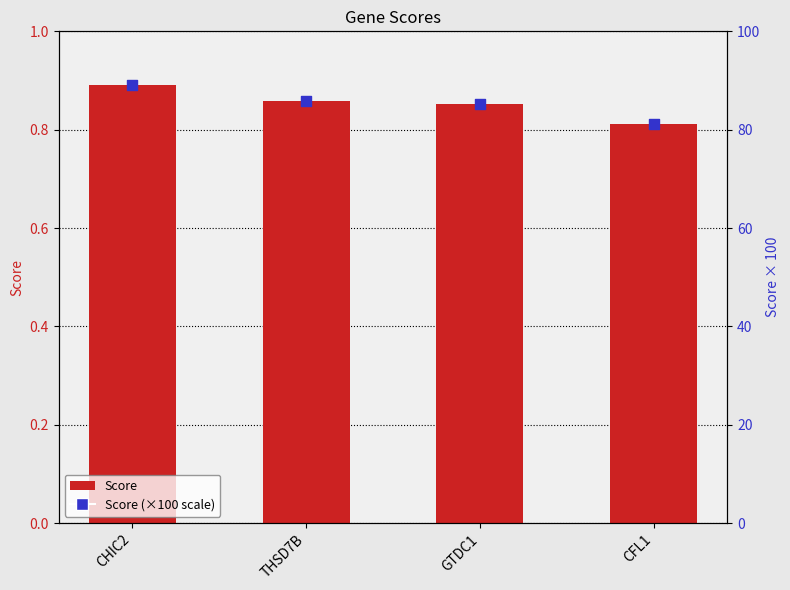

At how many categories does at least one series exceed 70?

4